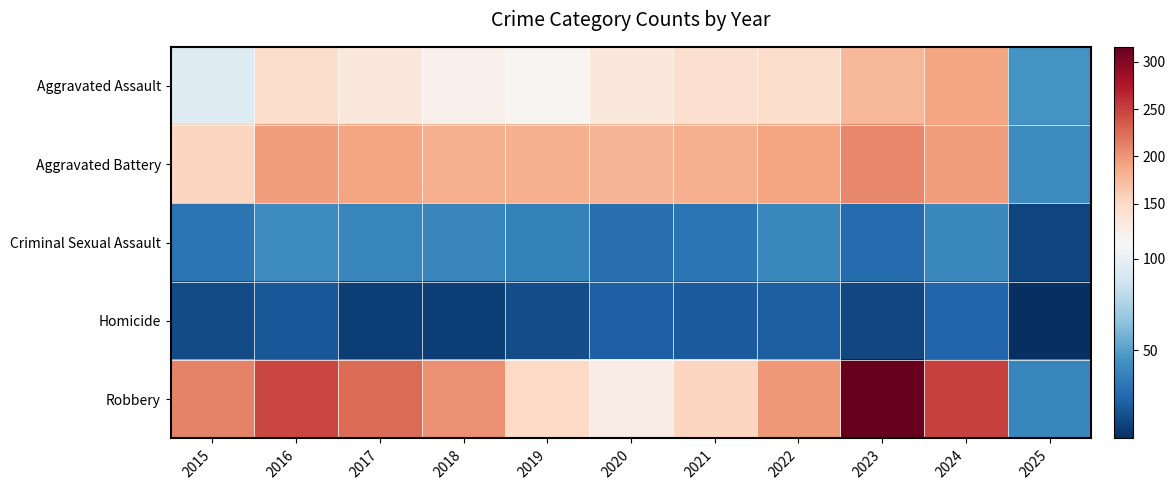

Reading left to right, what are all the values shown in this chart?

Aggravated Assault: 2015=95	2016=146	2017=131	2018=119	2019=113	2020=131	2021=142	2022=146	2023=177	2024=191	2025=45
Aggravated Battery: 2015=154	2016=196	2017=191	2018=183	2019=182	2020=180	2021=182	2022=190	2023=209	2024=195	2025=42
Criminal Sexual Assault: 2015=31	2016=42	2017=39	2018=38	2019=37	2020=28	2021=31	2022=40	2023=27	2024=40	2025=11
Homicide: 2015=13	2016=18	2017=8	2018=8	2019=14	2020=22	2021=20	2022=21	2023=12	2024=24	2025=2
Robbery: 2015=212	2016=247	2017=224	2018=204	2019=150	2020=124	2021=153	2022=198	2023=316	2024=251	2025=39